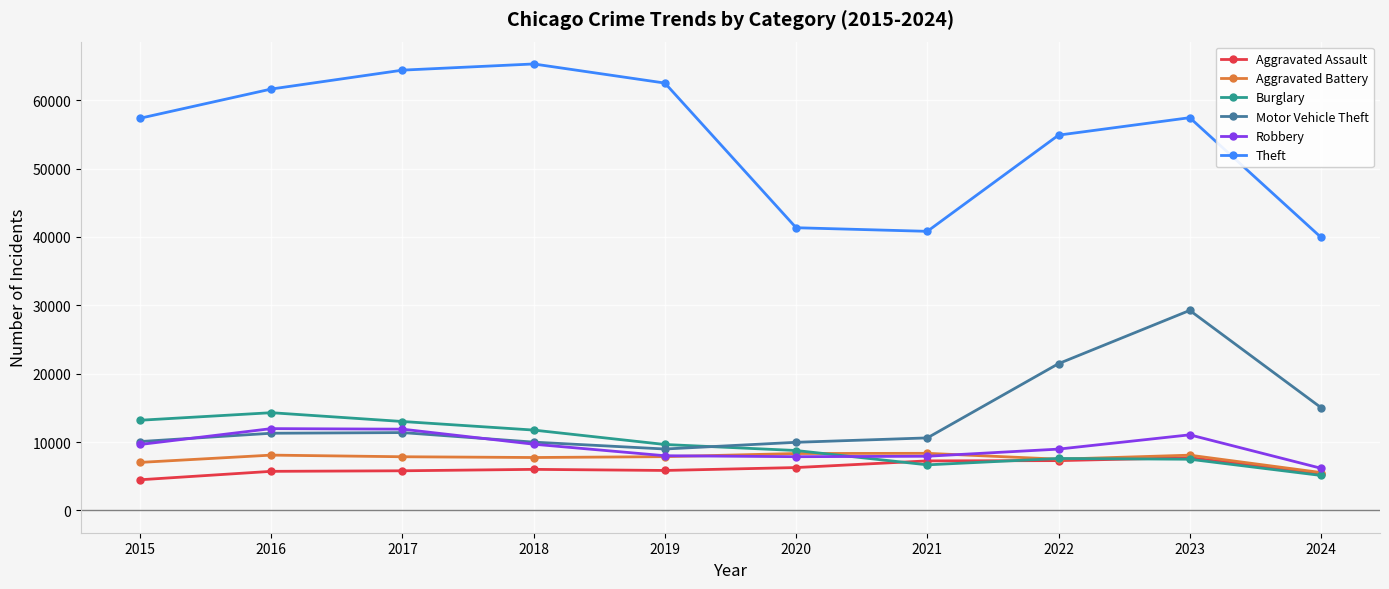

What is the difference between the Theft values at 2016 and 2023?

4189